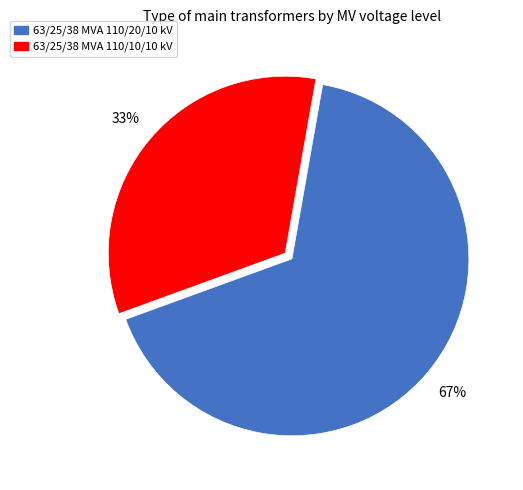

True or false: 63/25/38 MVA 110/20/10 kV accounts for 67% of the total.

True